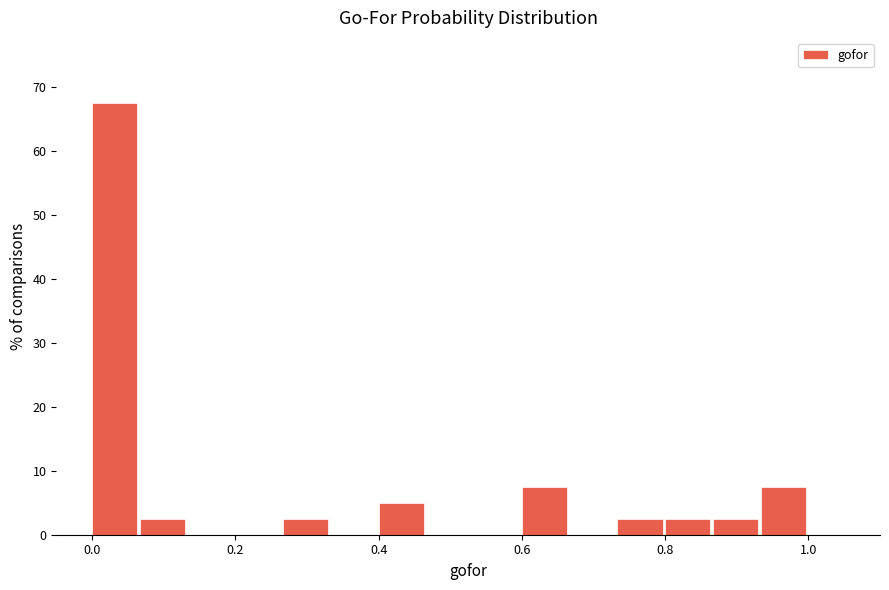

Read against the x-axis, roughly where is the centre of the tallest bar?

0.04